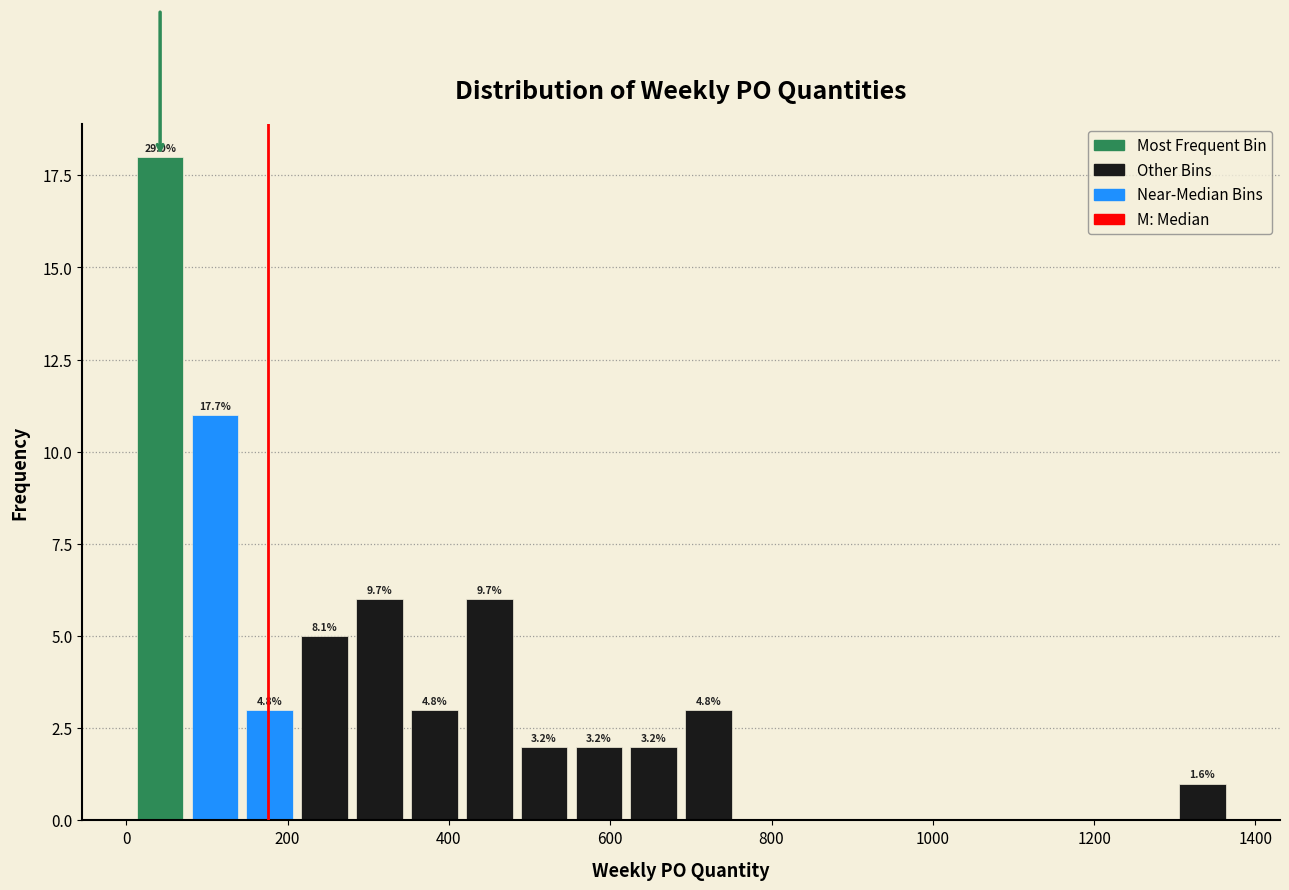

Around what value on the x-axis is the tallest bar? Give the approximate position of its centre, as read against the axis.

40